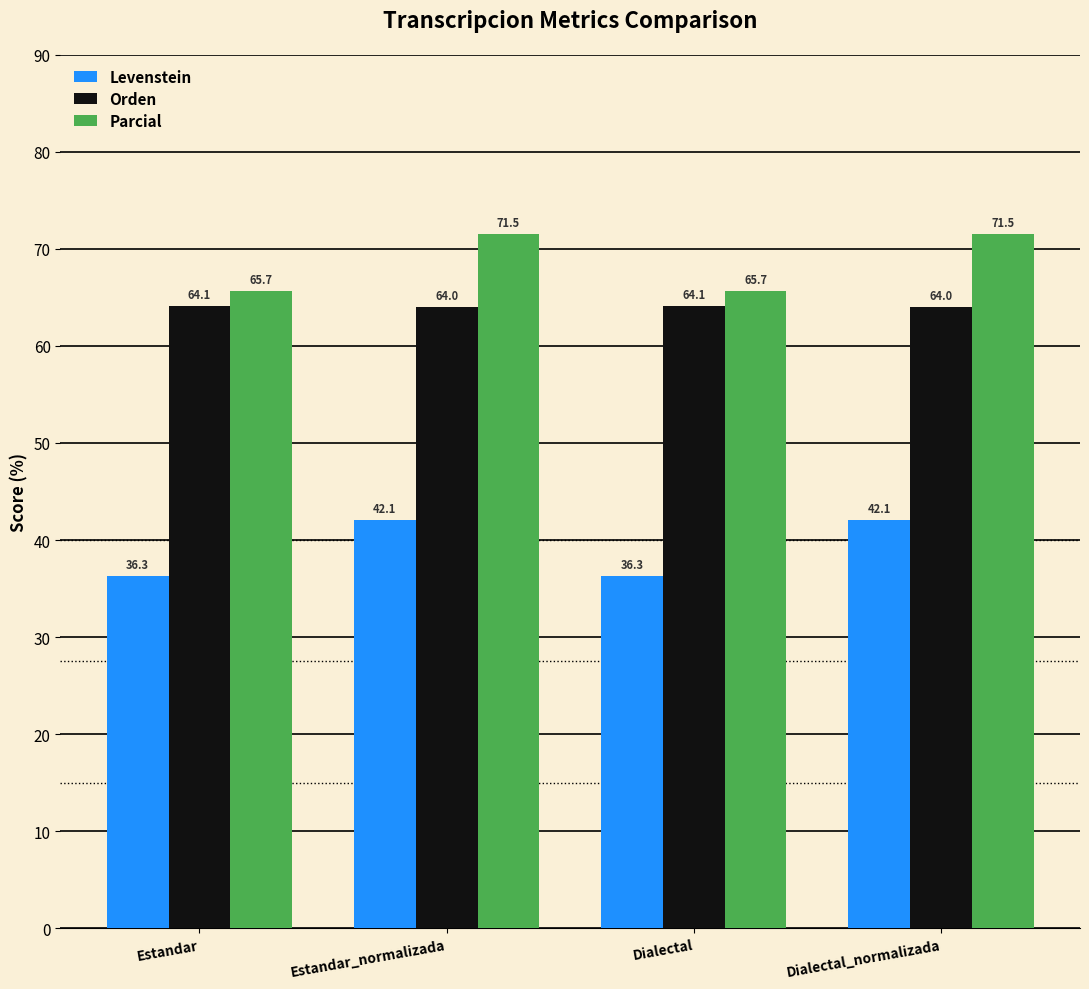

What is the greatest value displayed?

71.5